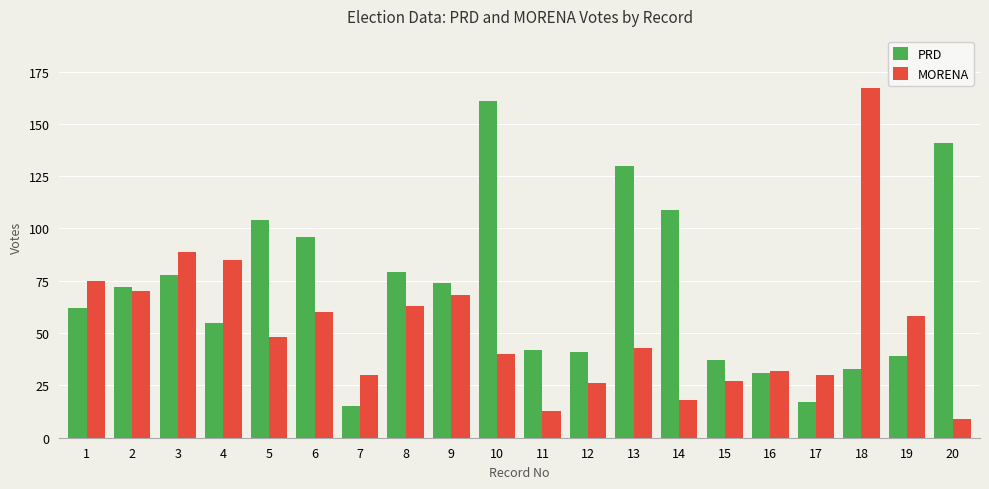

True or false: PRD has a value of 72 at 2.

True